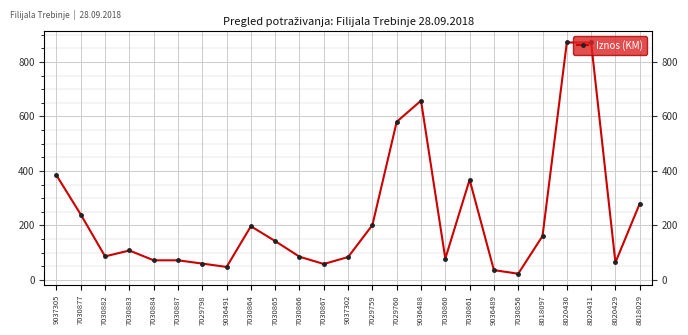

Is this an area chart (filled region under the line)?

No